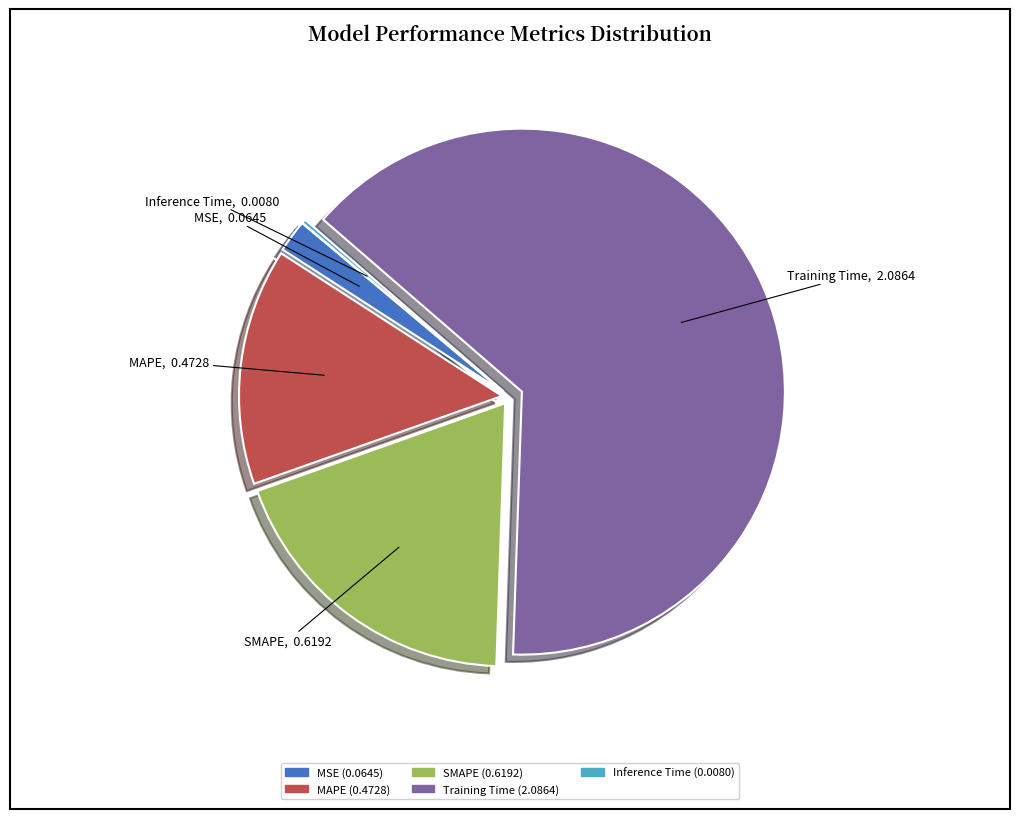

Is it true that MAPE is 15% of the pie?

True